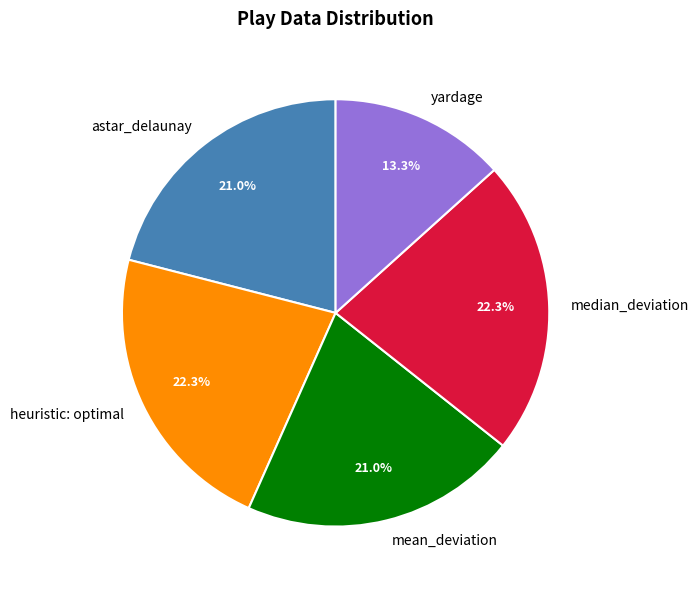

What is the smallest slice in the pie chart?

yardage